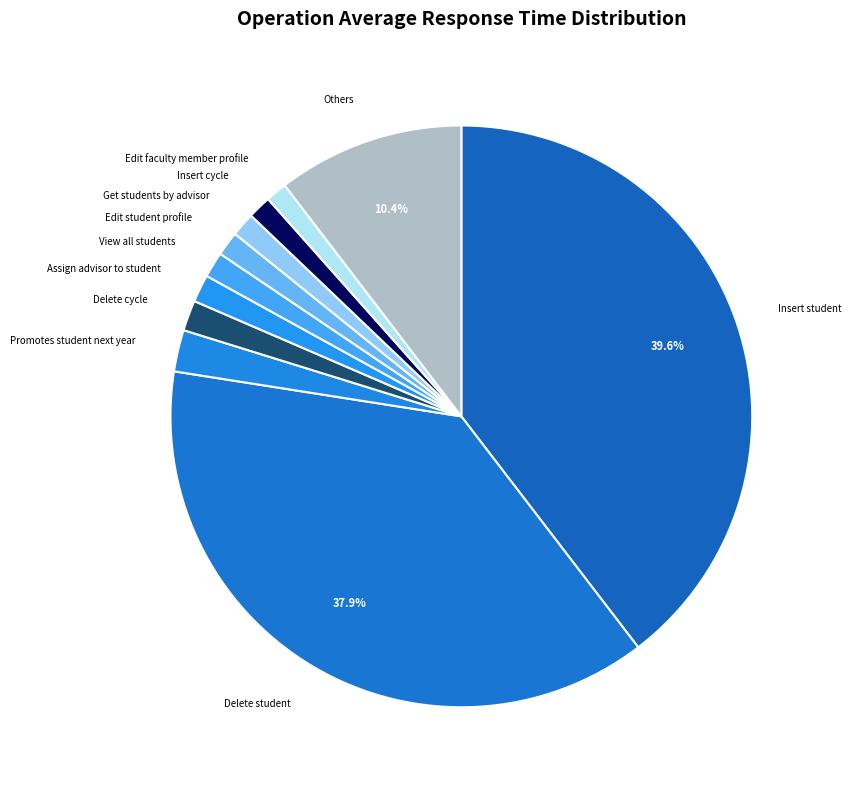

What is the largest slice in the pie chart?

Insert student